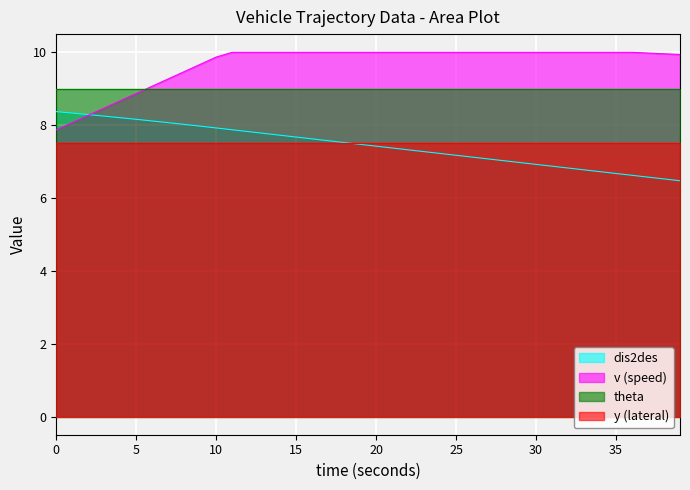

Does the chart display data point markers on the line(s)?

No